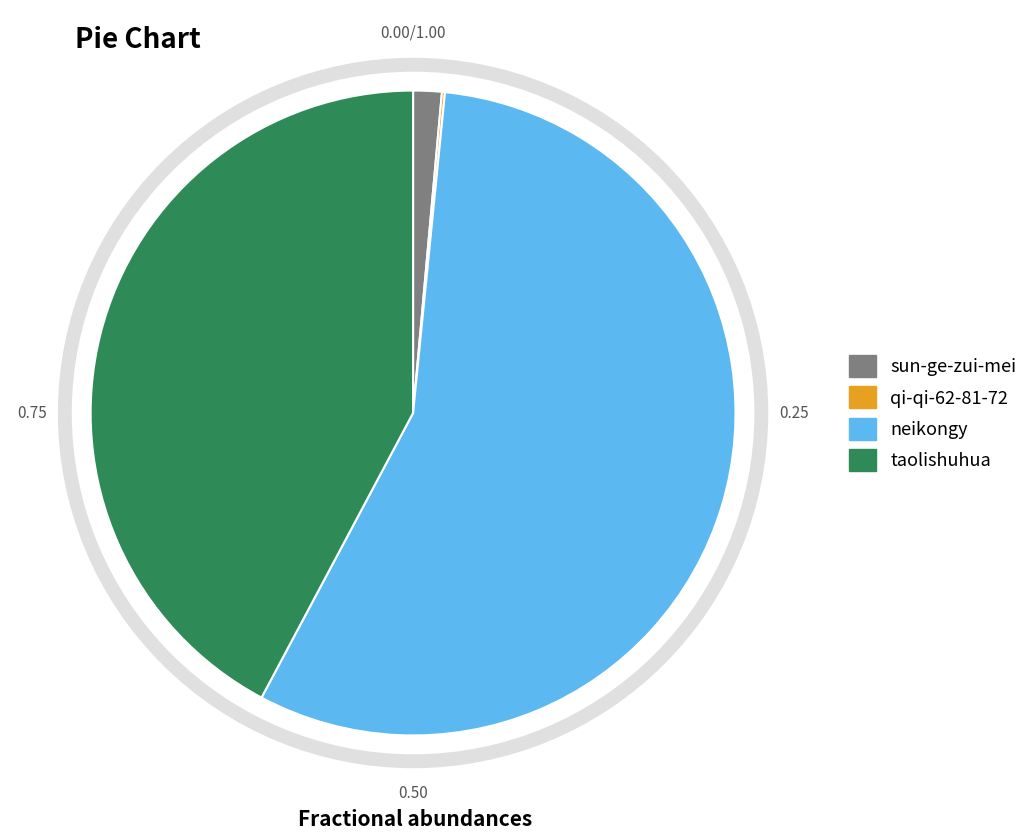

Which slice is the largest?

neikongy